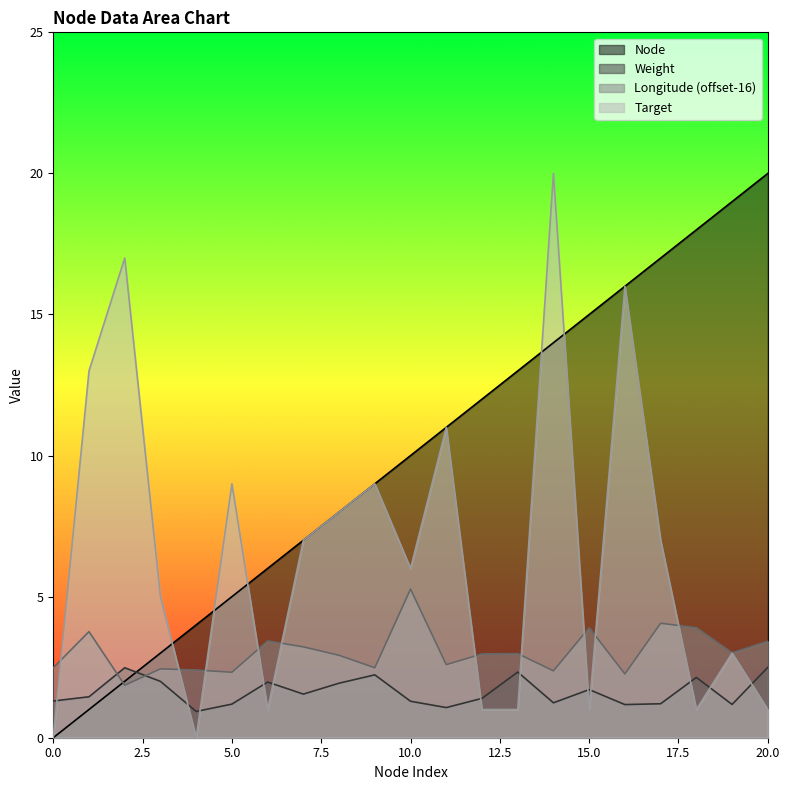

Where is the first local maximum for Target?

2